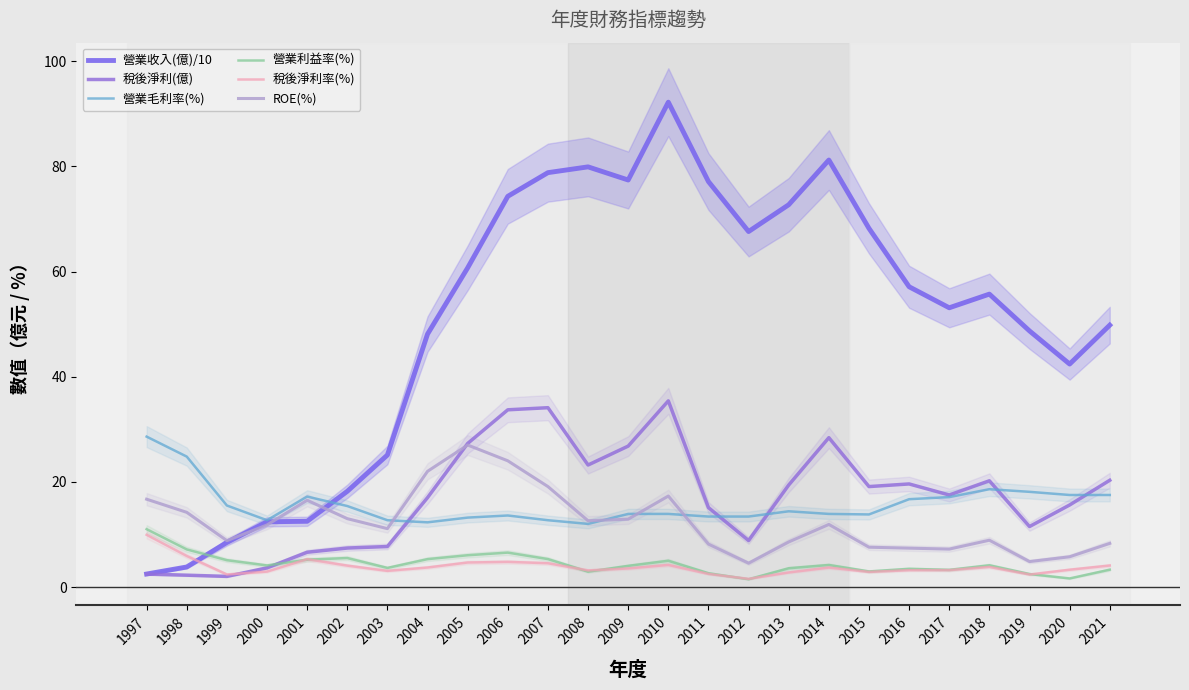

At which category is the sum across all series the highest?

2010